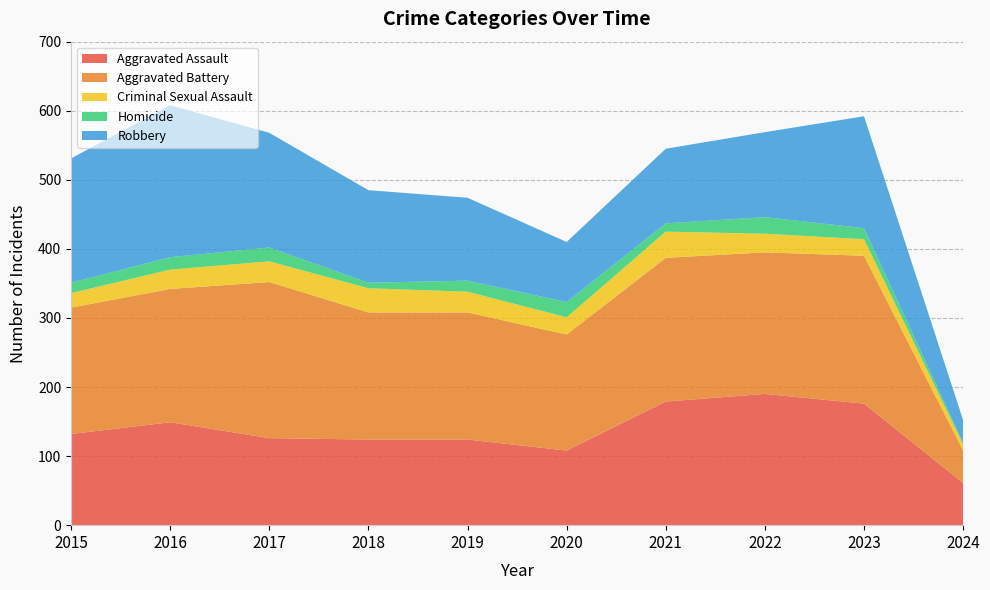

Reading right to left, transcribe all the data shown in this chart.

Aggravated Assault: 61	176	190	179	108	124	124	126	149	132
Aggravated Battery: 47	214	205	208	168	184	184	226	193	183
Criminal Sexual Assault: 9	24	27	38	25	30	35	30	28	21
Homicide: 2	16	24	12	22	16	8	20	18	15
Robbery: 33	162	123	108	87	120	134	166	220	180